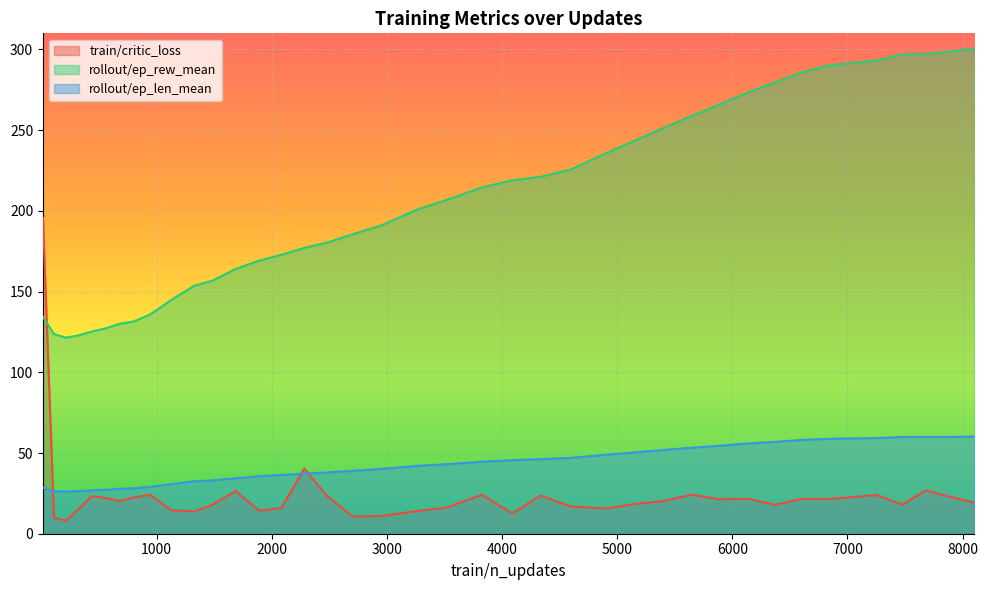

What is the value of the rollout/ep_len_mean point at the 19th from the left?

40.2